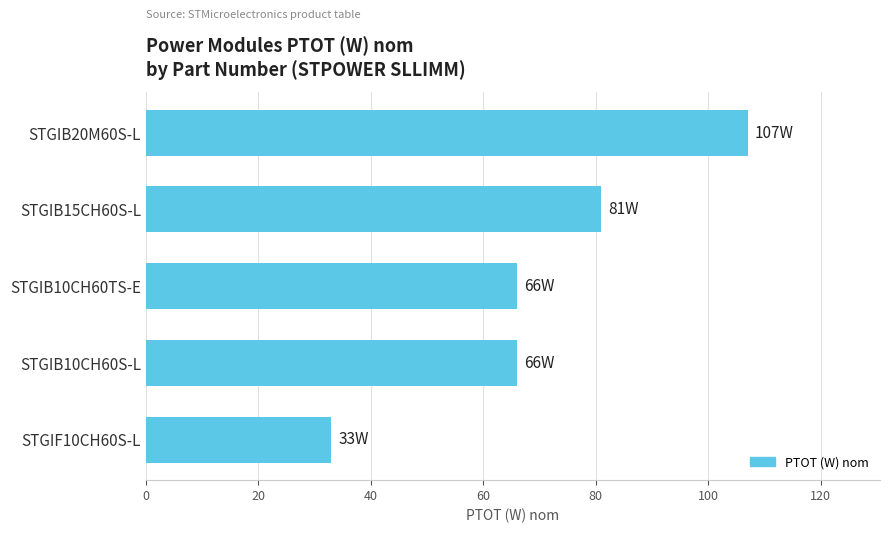

True or false: the data shows 15 at STGIF10CH60S-L.

False